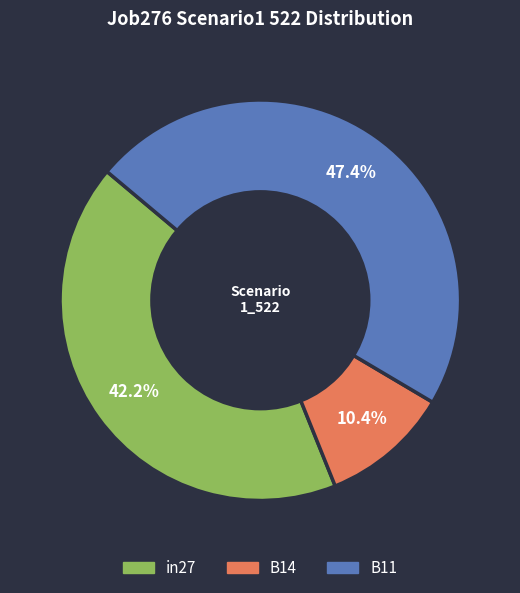

To the nearest percent, what portion does in27 represent?

42%